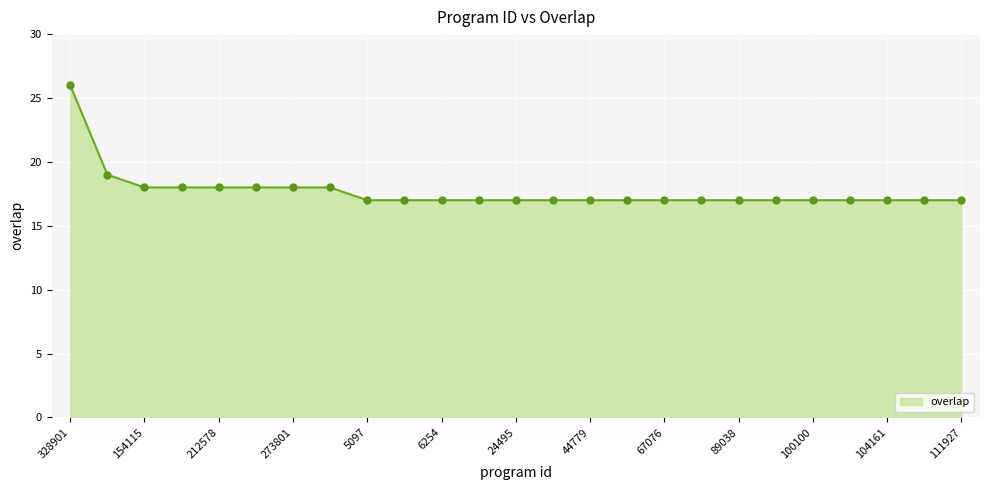

What is the difference between the maximum and minimum values?

9